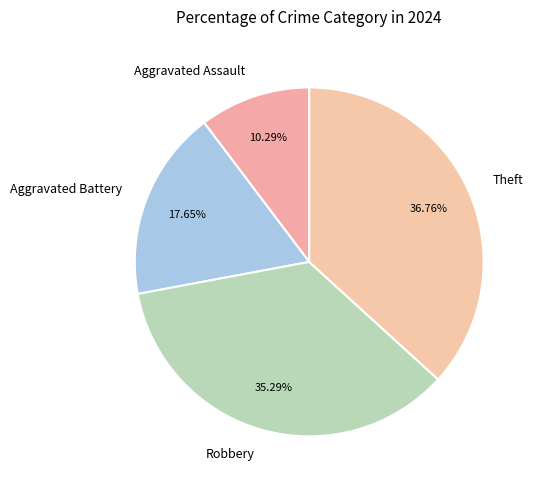

Is it true that Robbery is 26% of the pie?

False